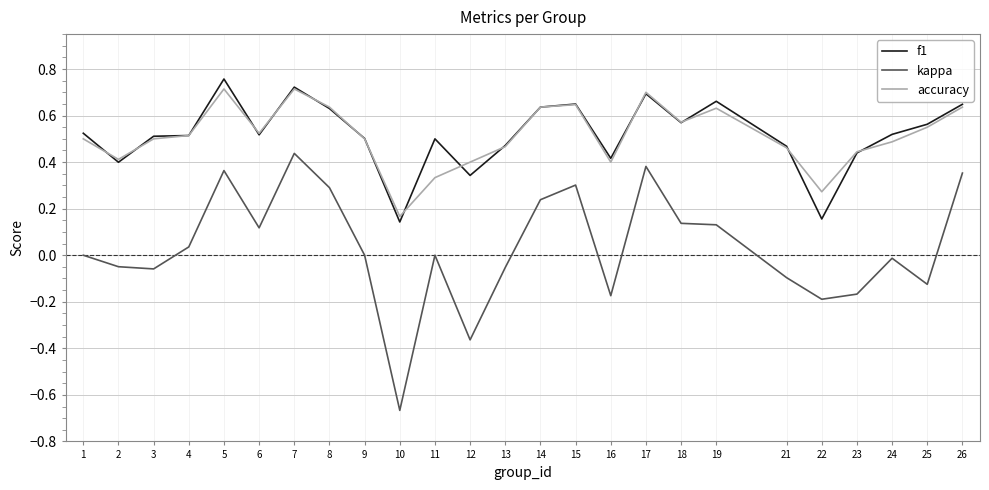

True or false: accuracy has a value of 0.5 at 24.

True